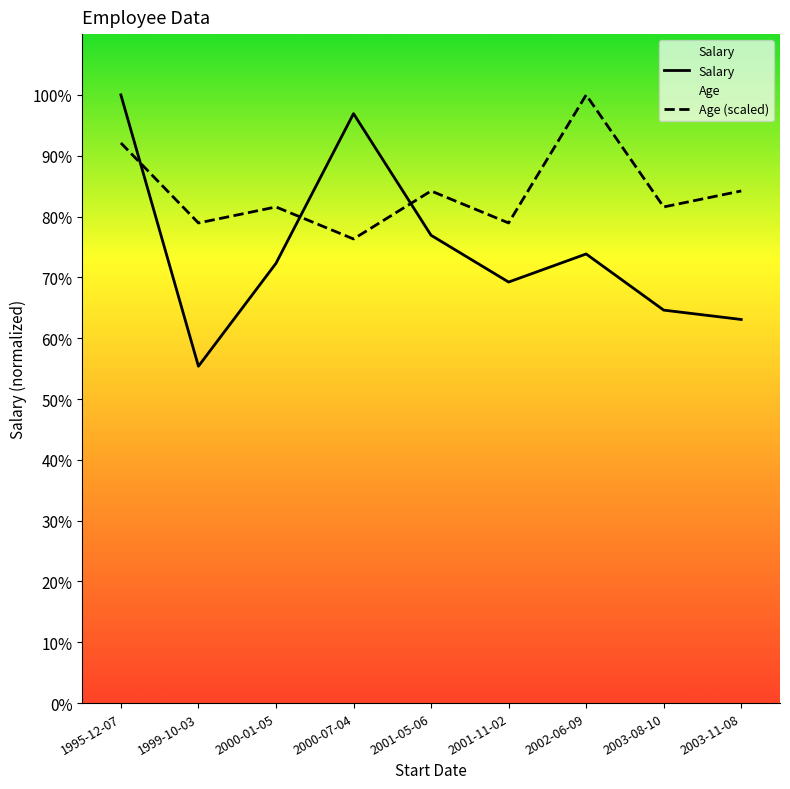

Where is the first local minimum for Salary?

1999-10-03